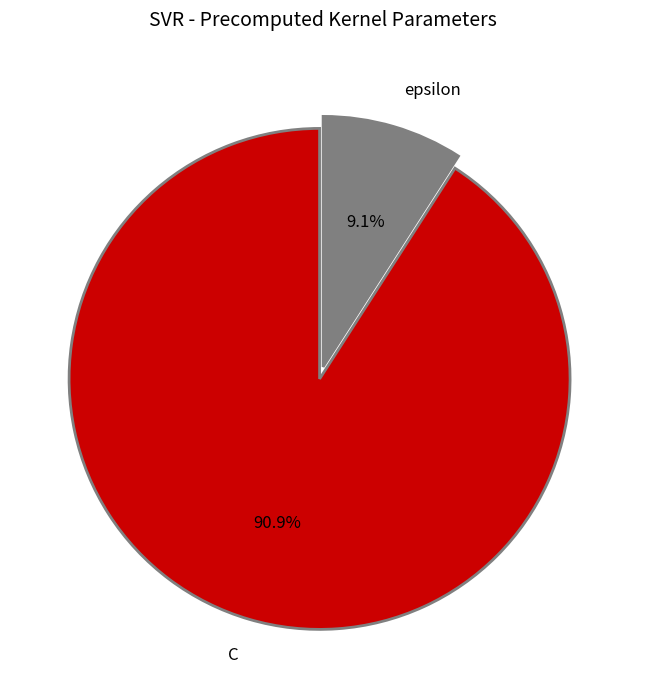

What percentage do C and epsilon together represent?

100.0%